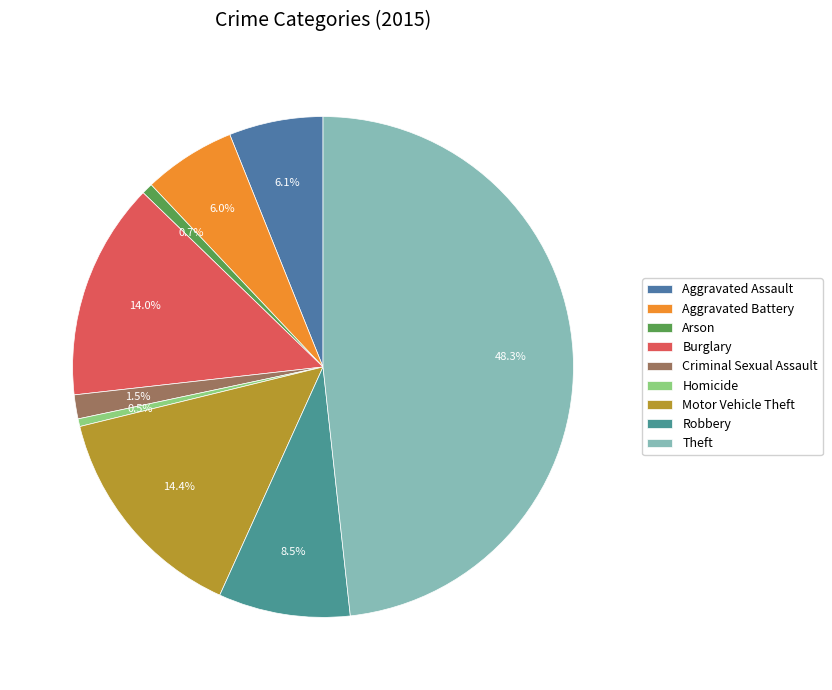

Does any single category account for the majority?

No